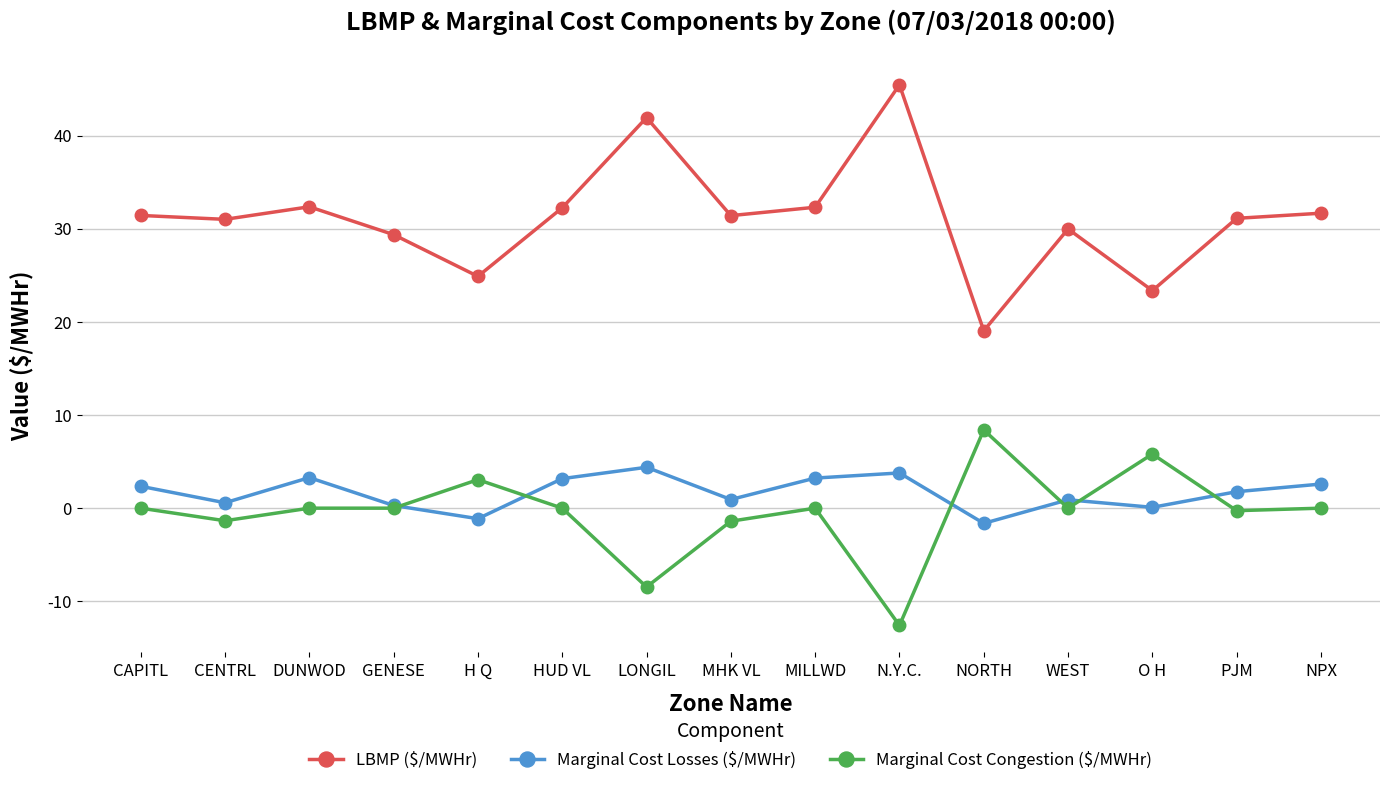

Rank the series at PJM from lowest to highest value.

Marginal Cost Congestion ($/MWHr), Marginal Cost Losses ($/MWHr), LBMP ($/MWHr)